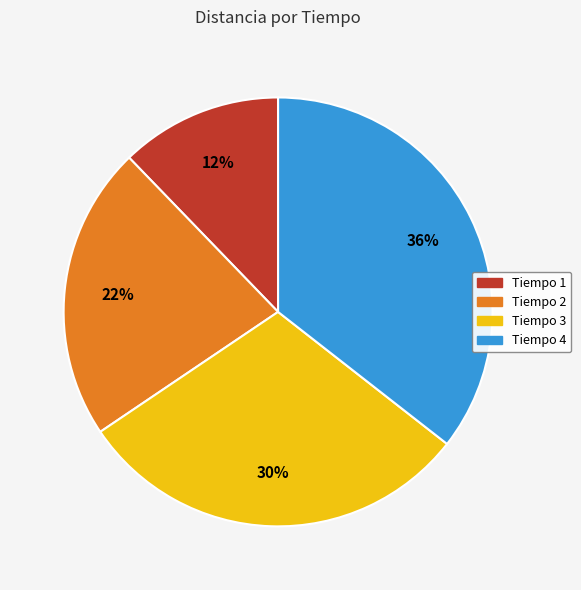

To the nearest percent, what is the difference between the Tiempo 1 and Tiempo 3 slice percentages?

18%